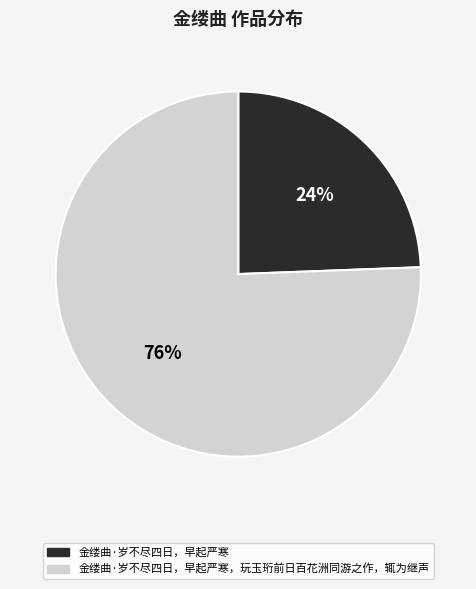

Is there any slice that represents more than half of the pie?

Yes